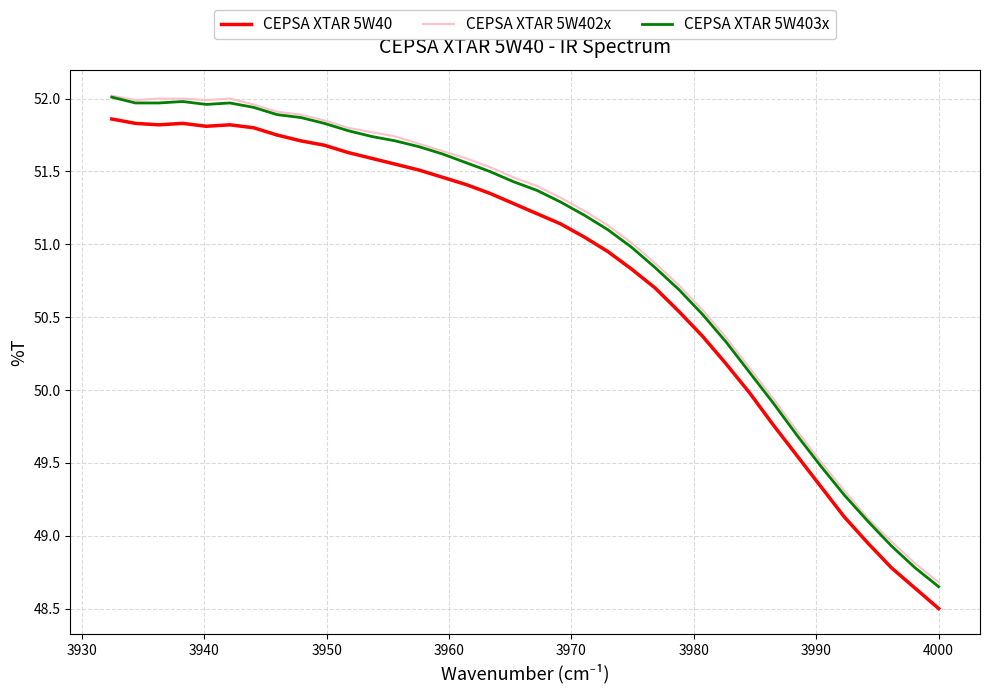

How many interior local peaks does the CEPSA XTAR 5W402x series have?

1